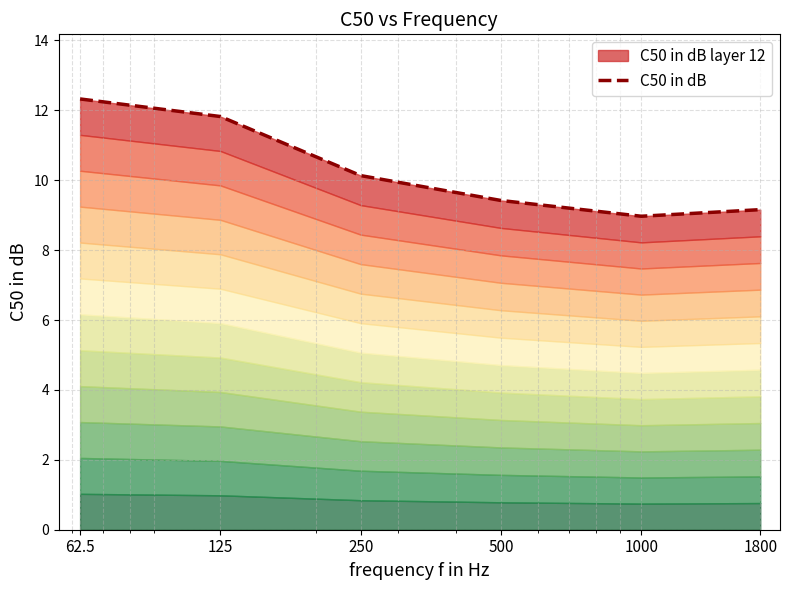

What position from the right is 1000?

2